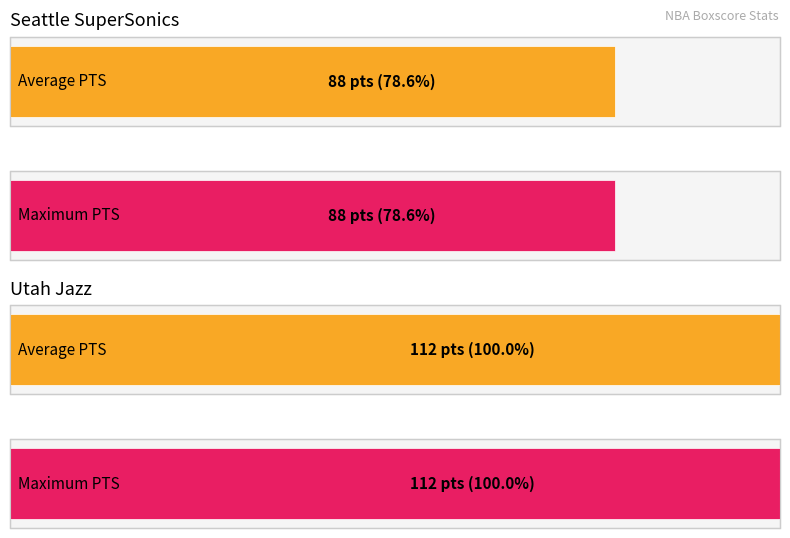

List the series in order of their peak value, highest first.

Utah Jazz PTS, Seattle SuperSonics PTS